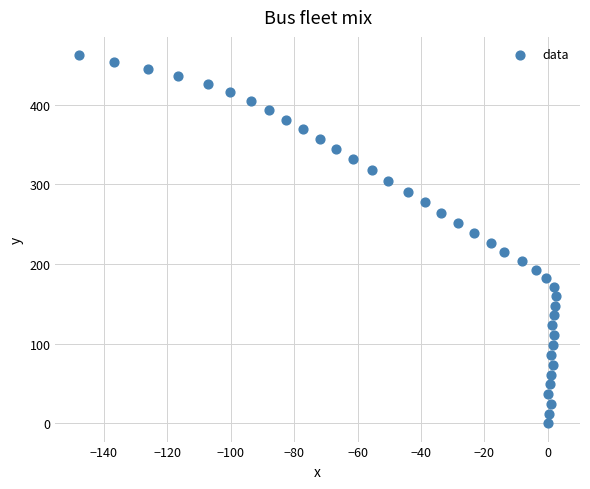

What is the range of Y values (max minus min)?

461.8